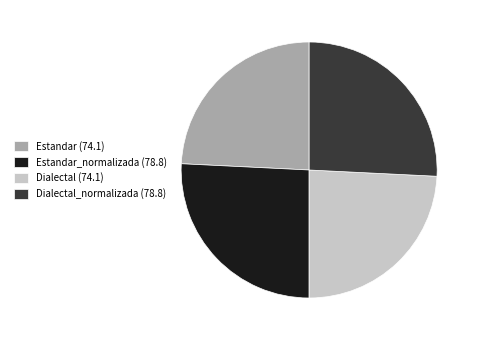

Which has a higher value, Estandar (74.1) or Estandar_normalizada (78.8)?

Estandar_normalizada (78.8)